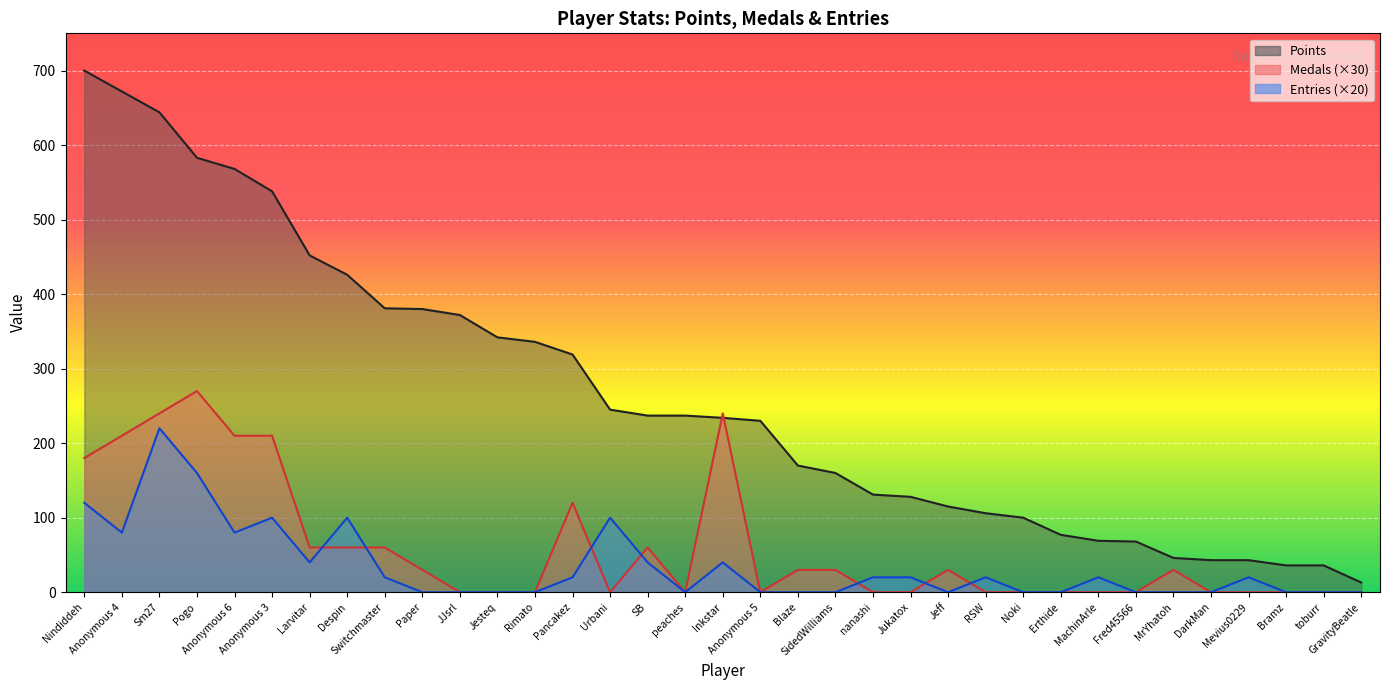

The Entries series shows -114 at peaches. True or false?

False